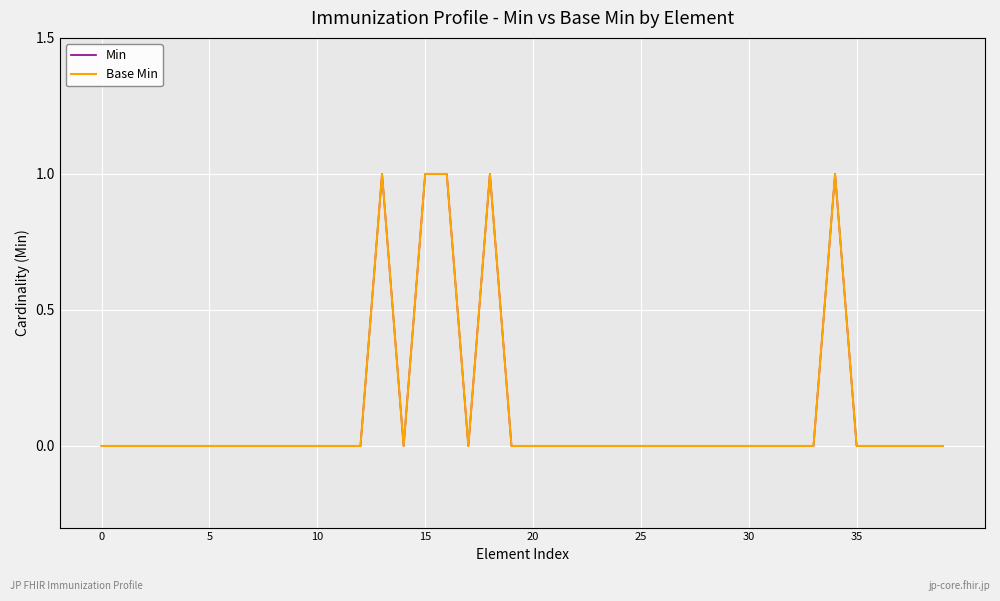

Does the chart display data point markers on the line(s)?

No